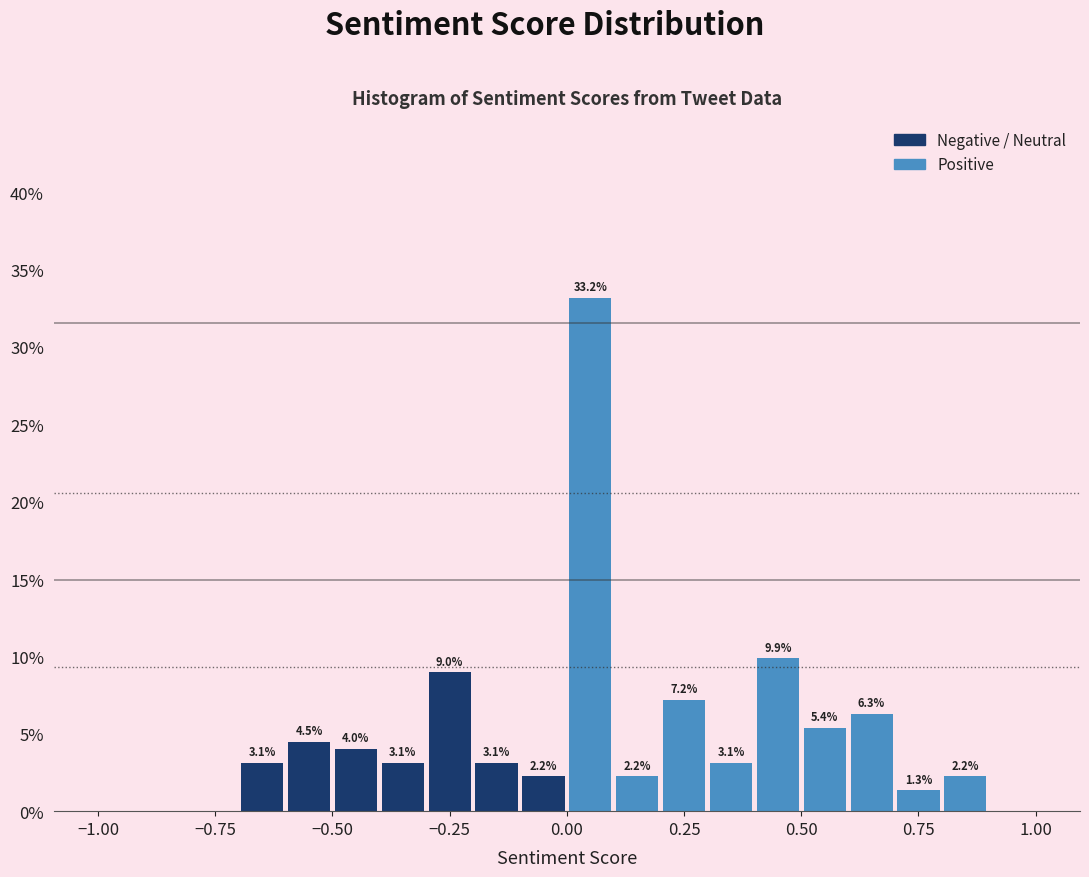

Around what value on the x-axis is the tallest bar? Give the approximate position of its centre, as read against the axis.

0.05